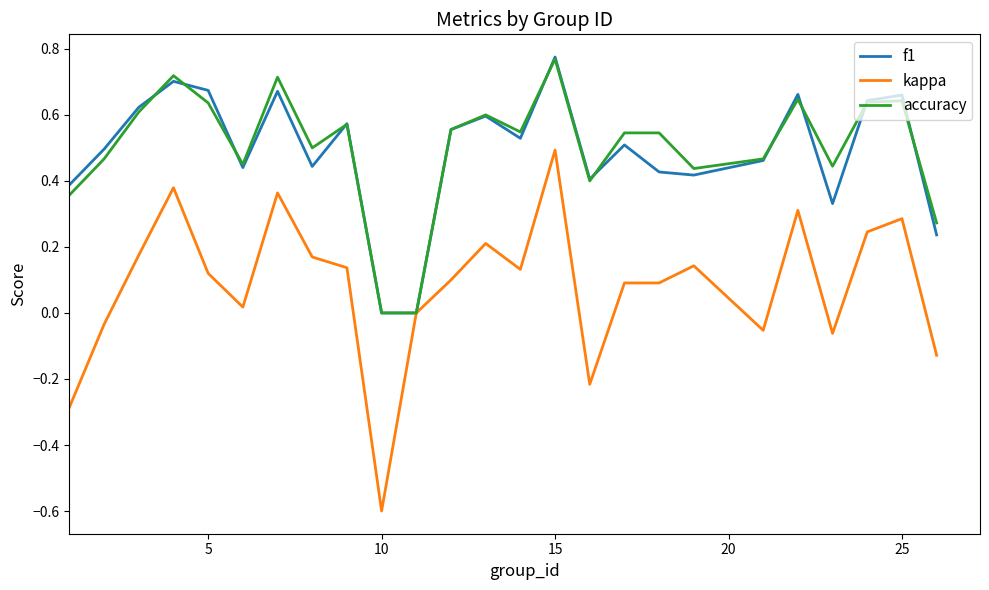

What is the smallest value displayed?

-0.6